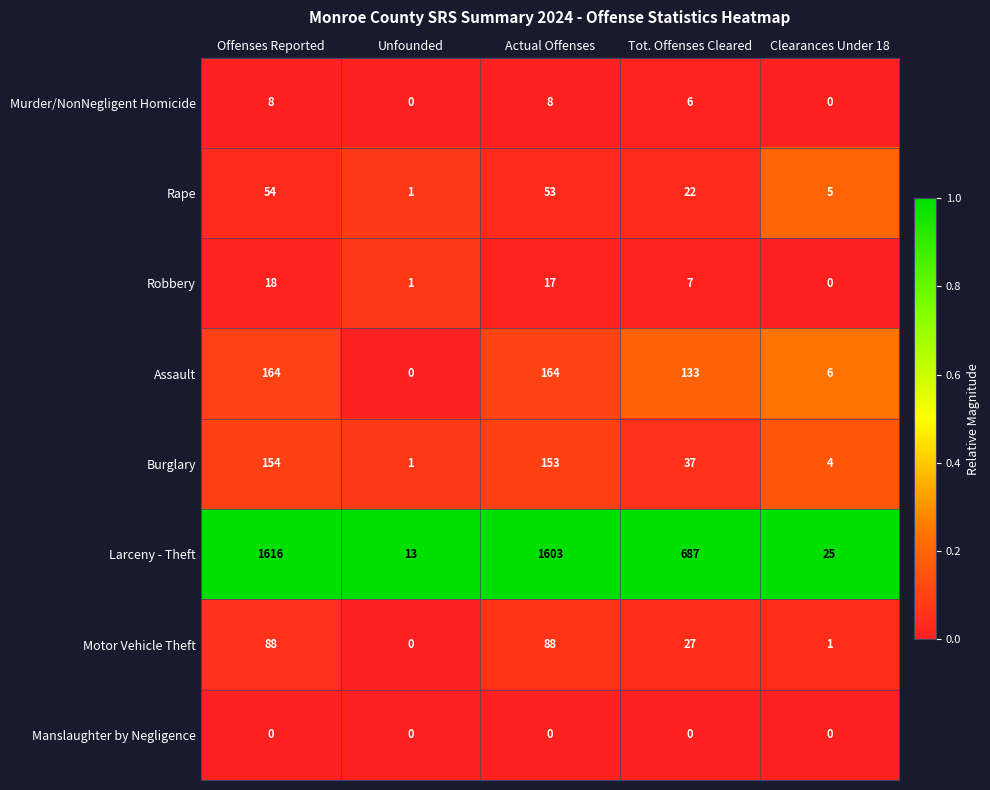

True or false: Rape has a value of 22 at Tot. Offenses Cleared.

True